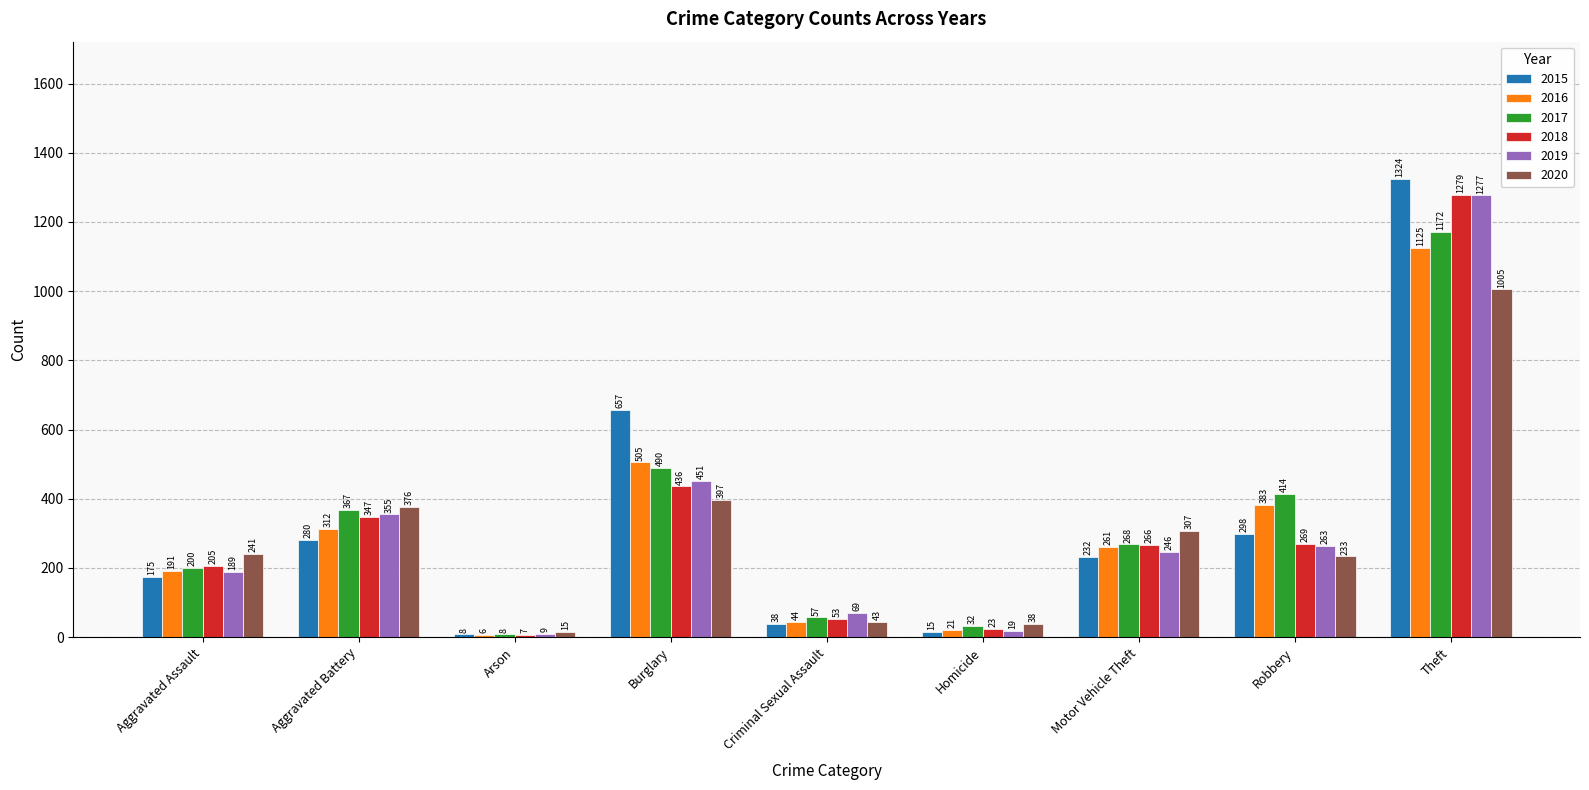

Which category has the lowest value in the 2018 series?

Arson